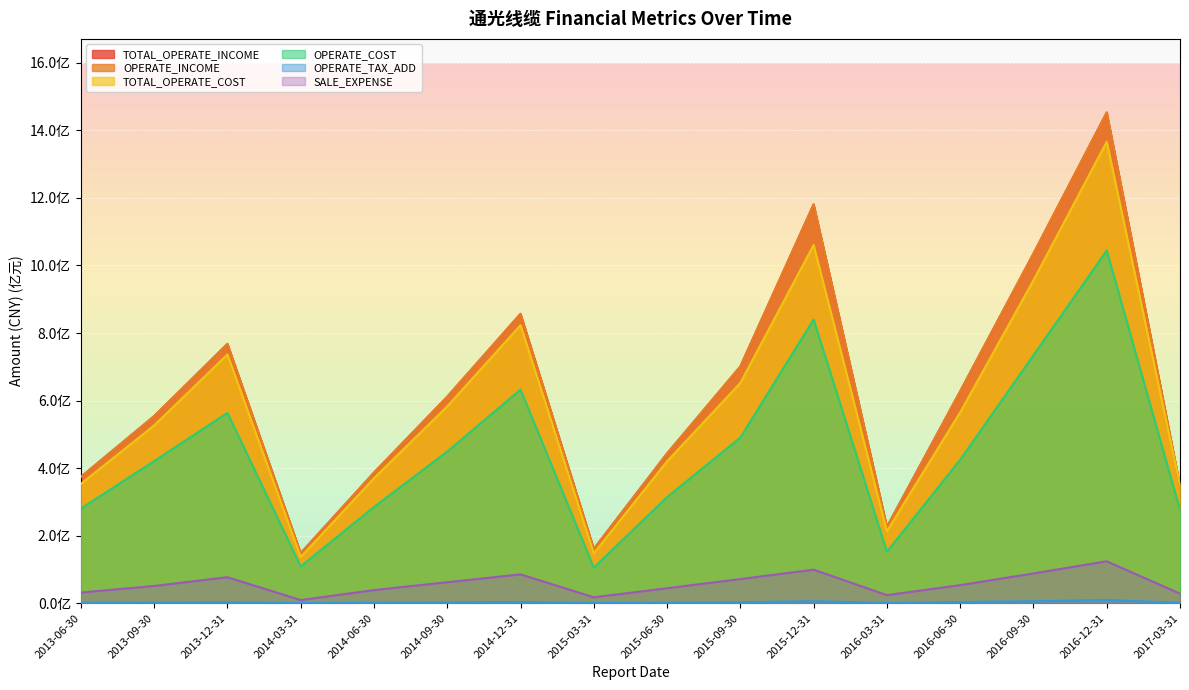

What is the value of the SALE_EXPENSE point at the 12th from the left?

24071656.1